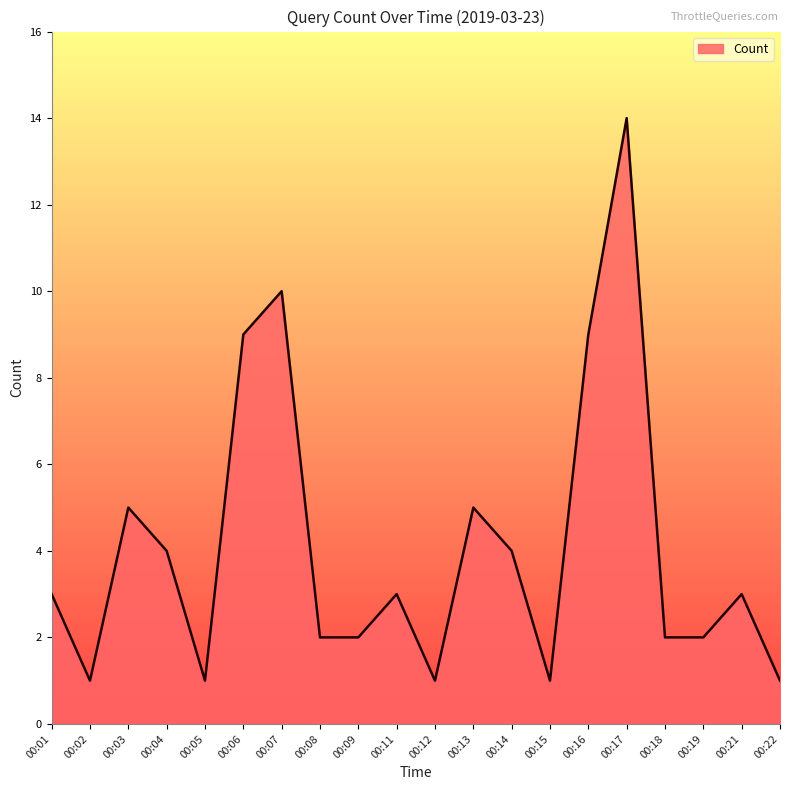

What is the sum of the values at 00:19 and 00:04?

6